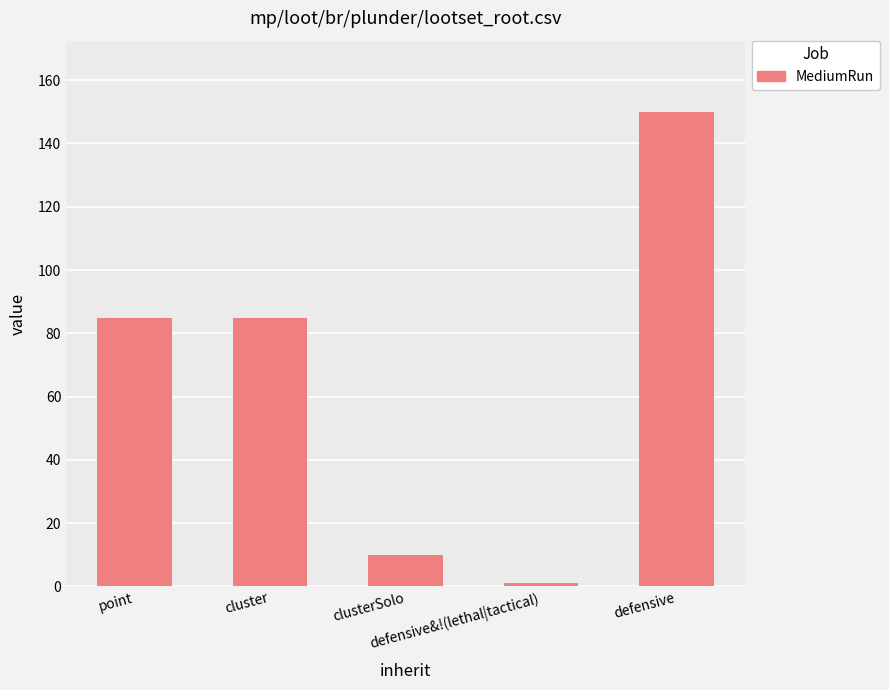

What is the value of the 3rd bar from the left?

10